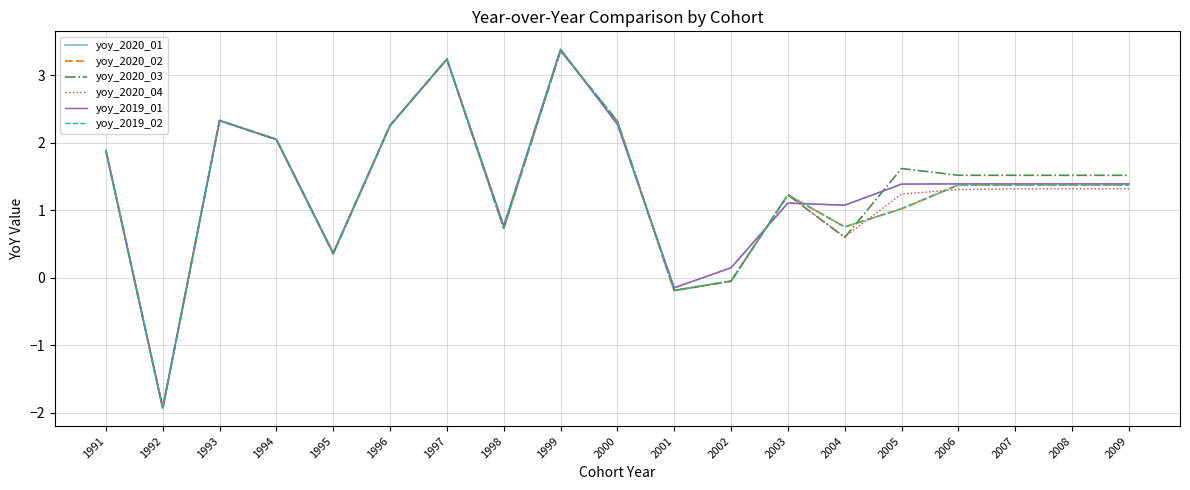

Does the chart have visible grid lines?

Yes